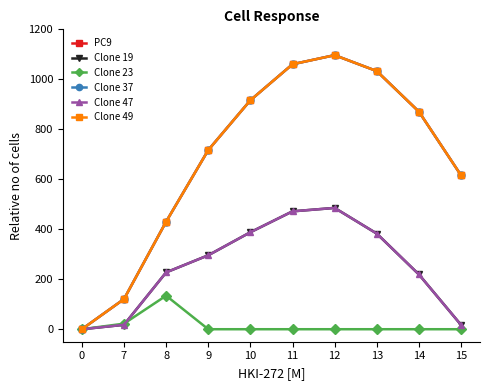

Which series has the largest range (max minus min)?

PC9